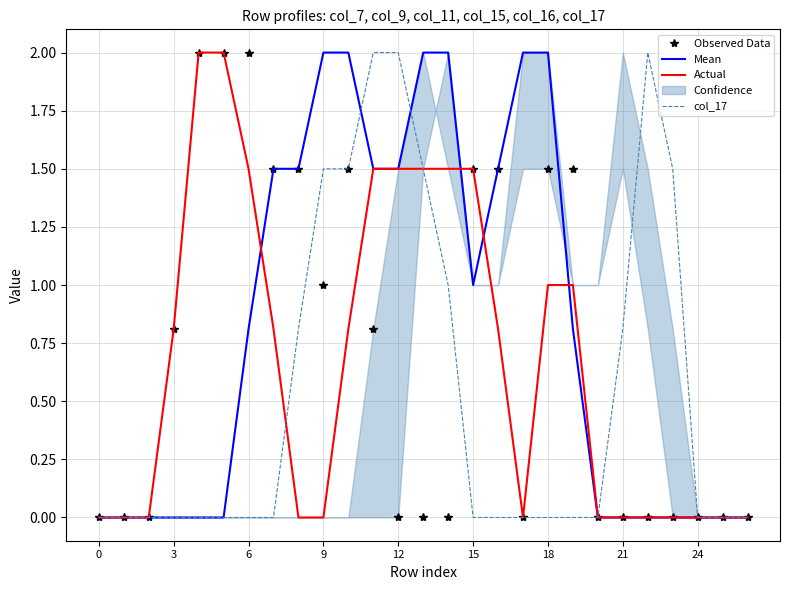

What is the total value across all series at 12?

4.0